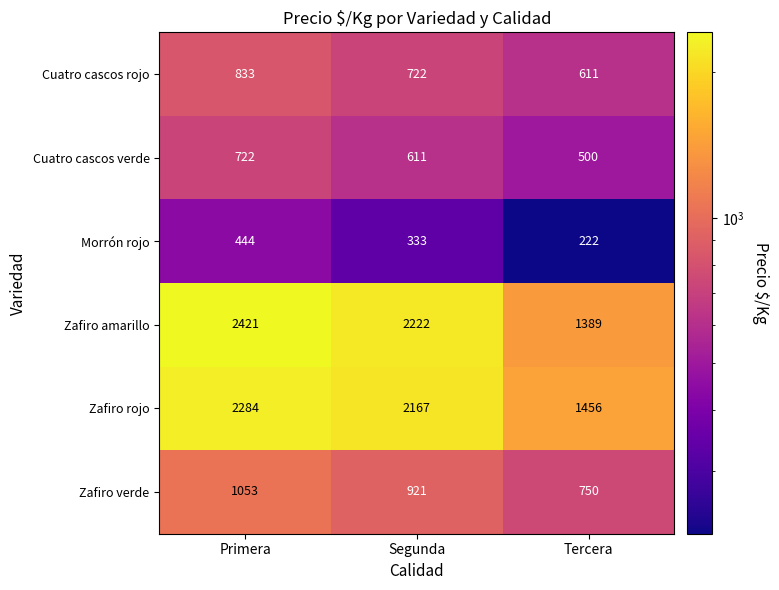

Rank the series at Tercera from highest to lowest value.

Zafiro rojo, Zafiro amarillo, Zafiro verde, Cuatro cascos rojo, Cuatro cascos verde, Morrón rojo